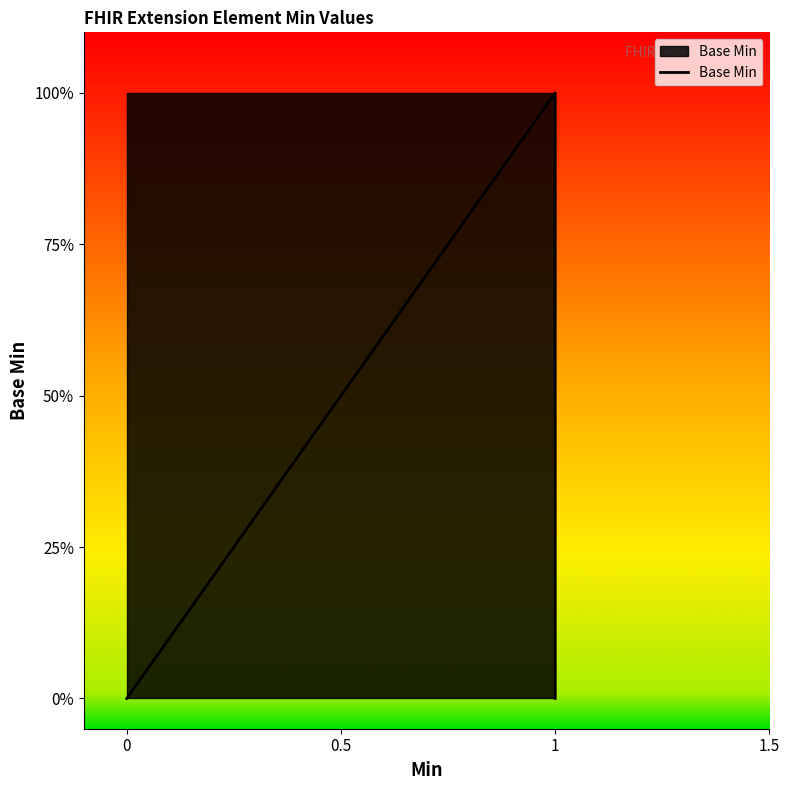

What is the maximum value shown in the chart?

1